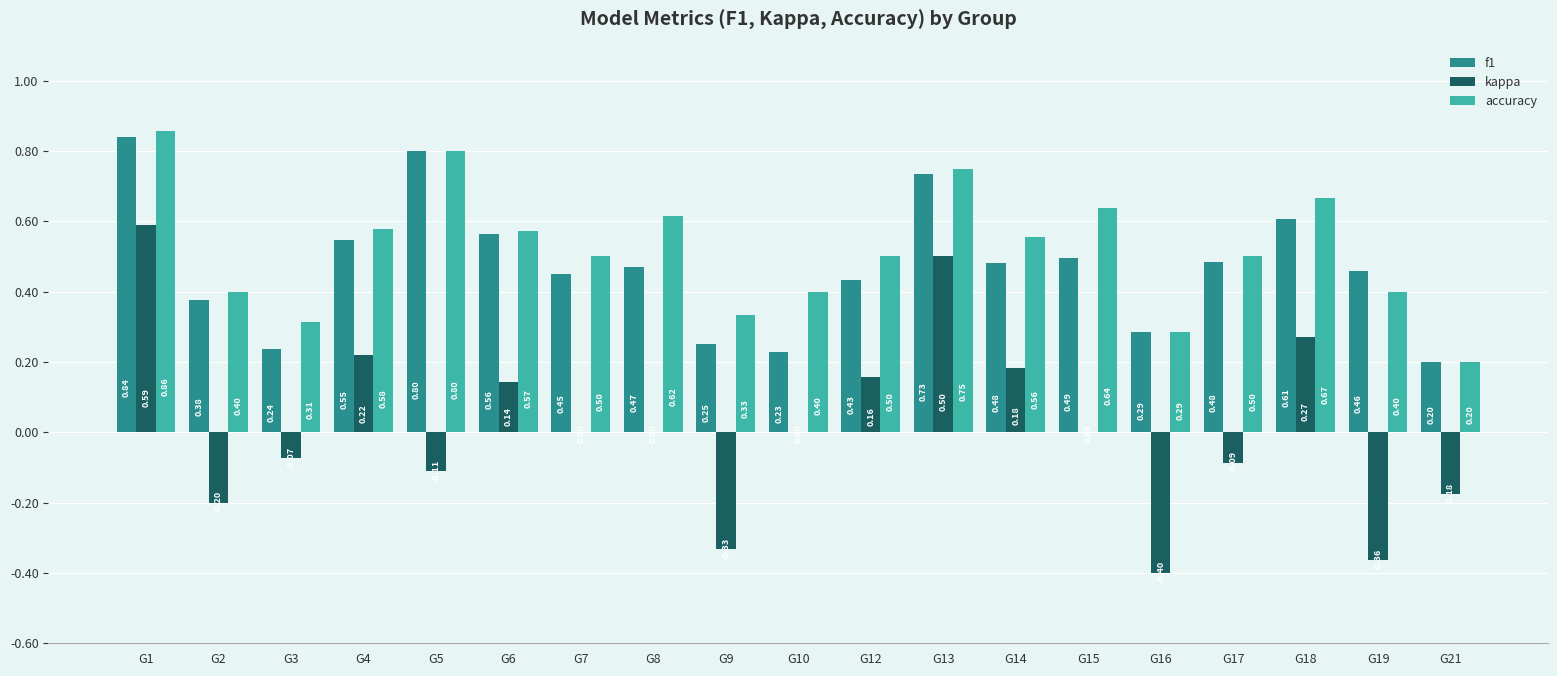

Which series changed the most between G3 and G10?

accuracy